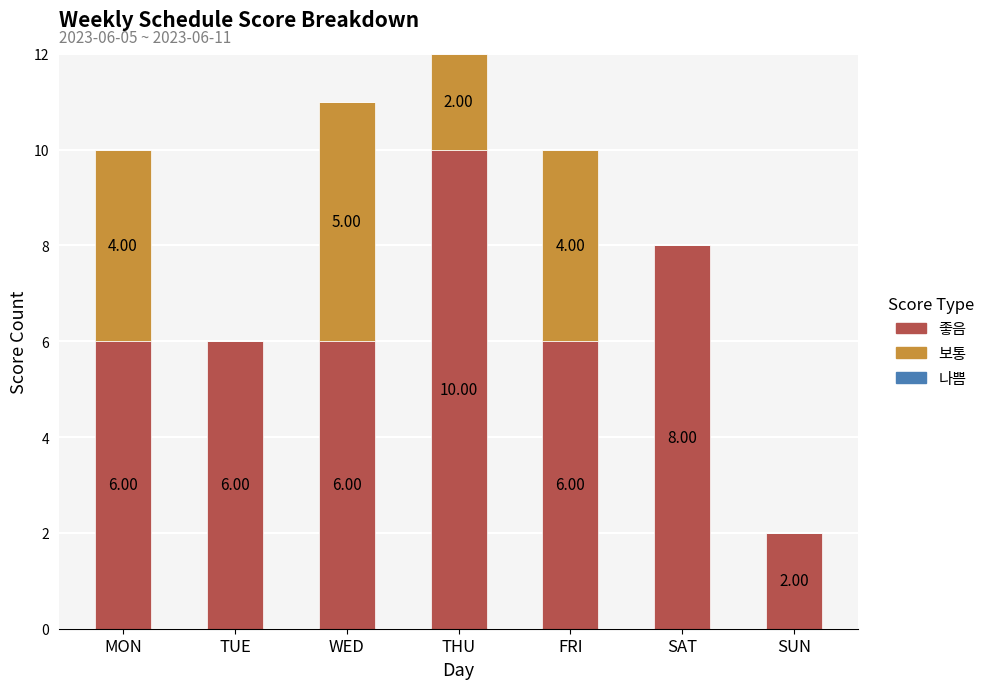

Which category has the highest value in the 좋음 series?

THU